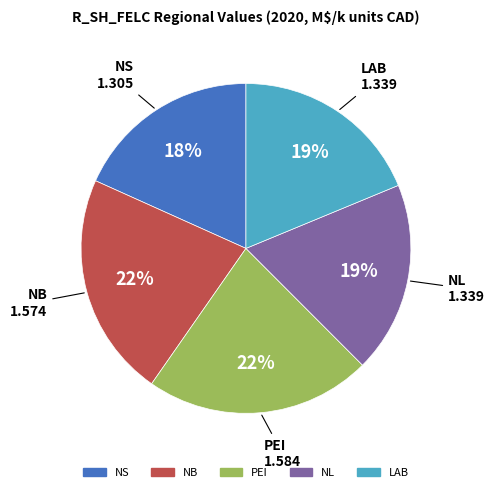

To the nearest percent, what percentage of the pie is NB?

22%